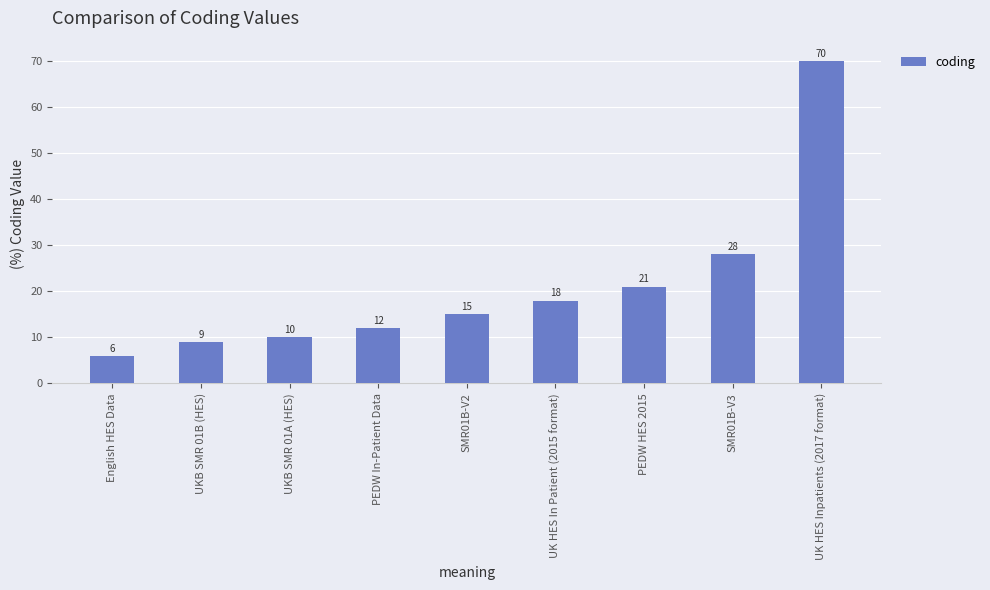

What is the difference between the maximum and second lowest values?

61